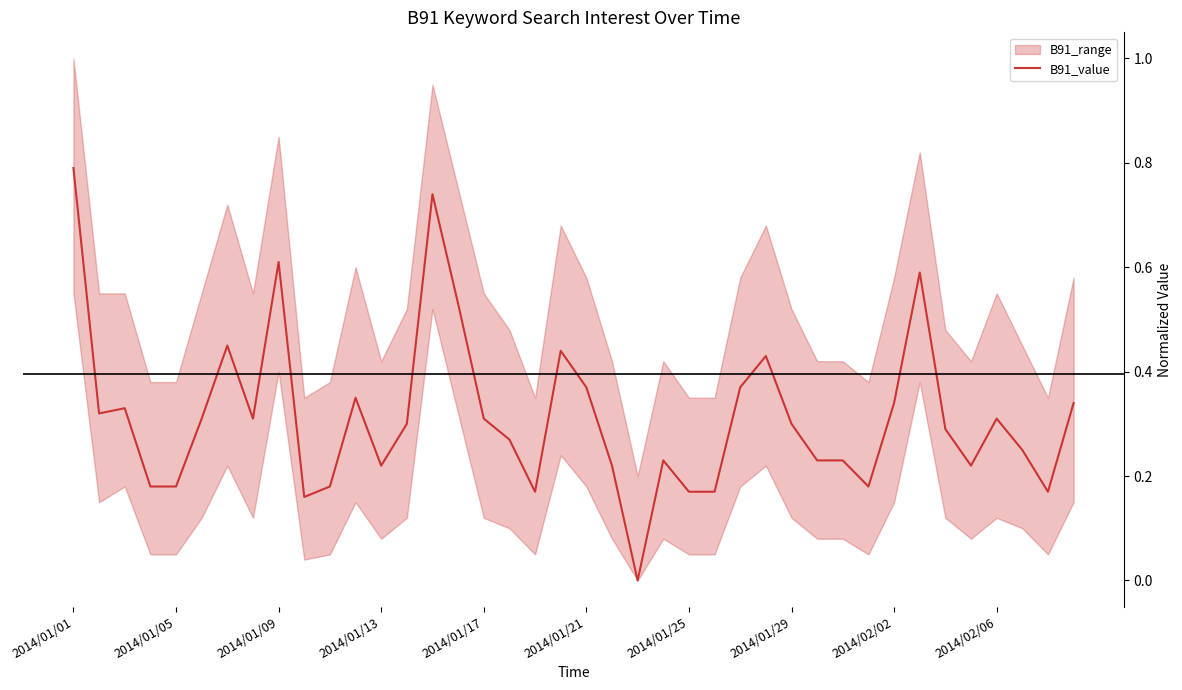

What is the maximum value shown in the chart?

0.8